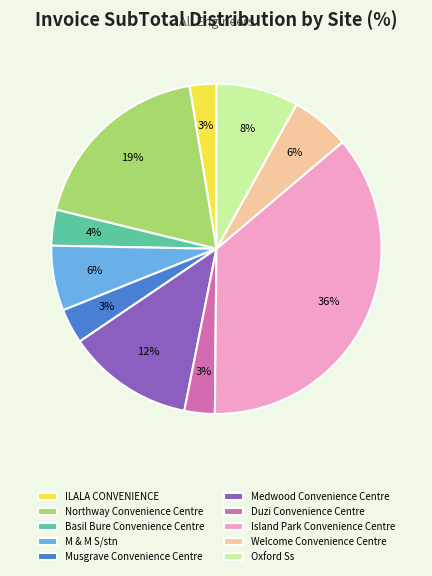

Is it true that Welcome Convenience Centre is 19% of the pie?

False